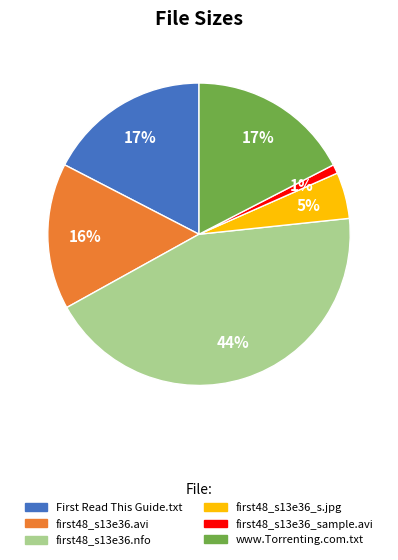

Is there any slice that represents more than half of the pie?

No